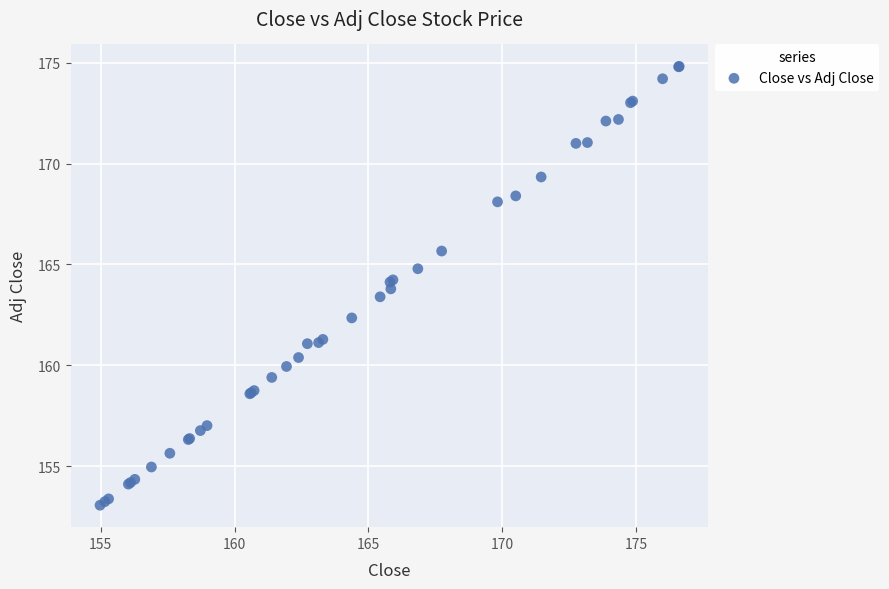

What Y value in the scatter plot is closest to 163?

163.4